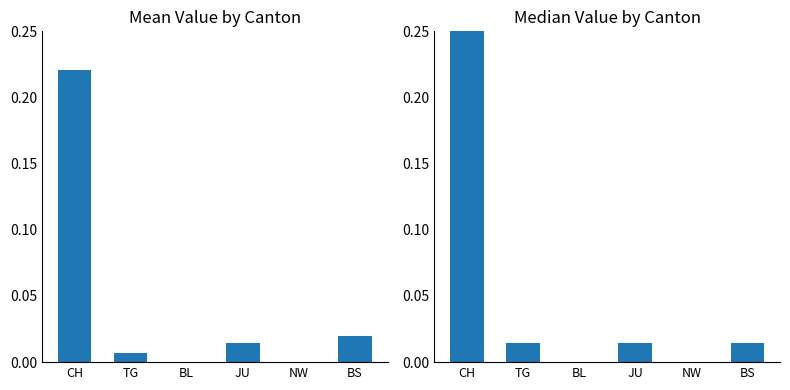

Count the number of data series in this chart.

1